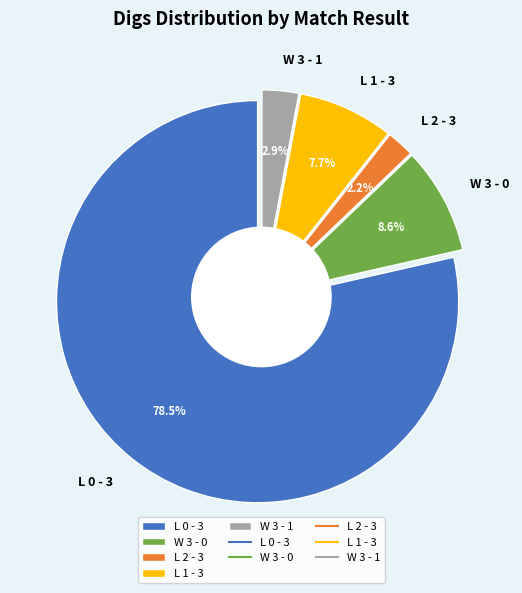

Is the sum of L 0 - 4 and L 2 - 3 greater than half?

No